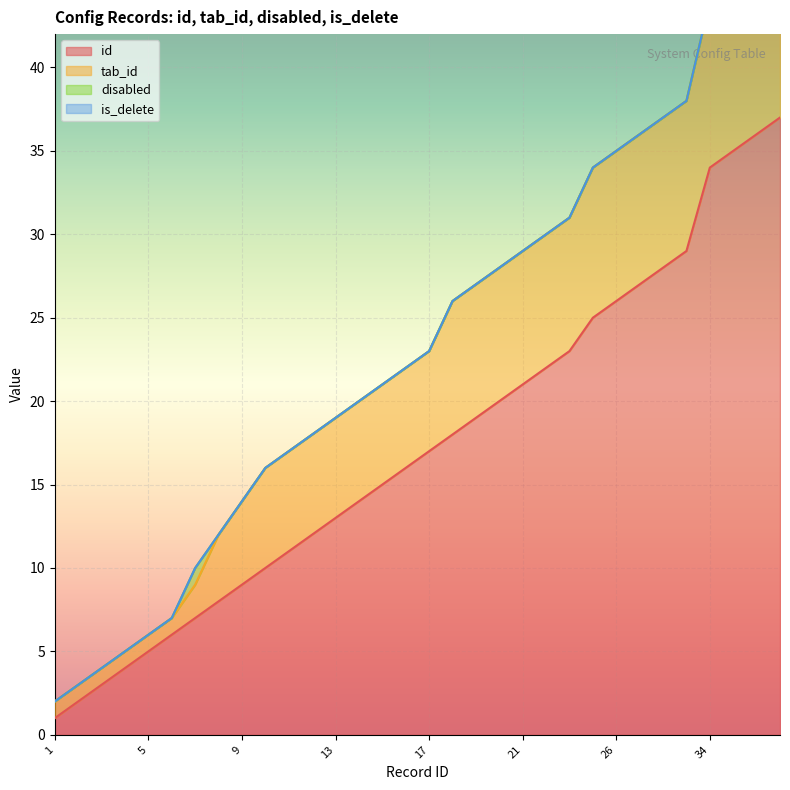

List the labels in order of tab_id value, smallest first.

1, 2, 3, 4, 5, 6, 7, 8, 9, 10, 11, 12, 13, 14, 15, 16, 17, 18, 19, 20, 21, 22, 23, 25, 26, 27, 28, 29, 34, 35, 36, 37